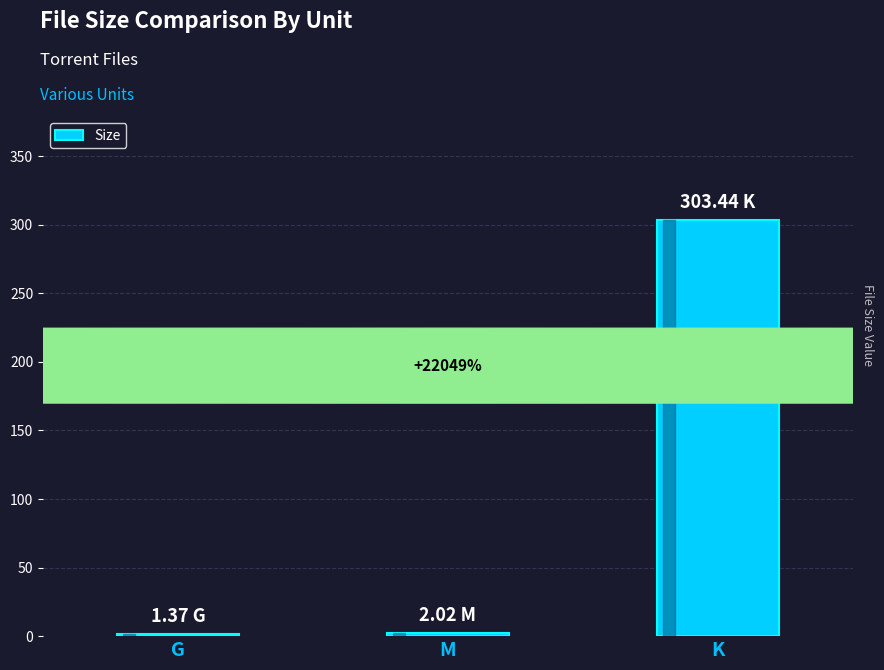

Which category has the highest value across all series?

K